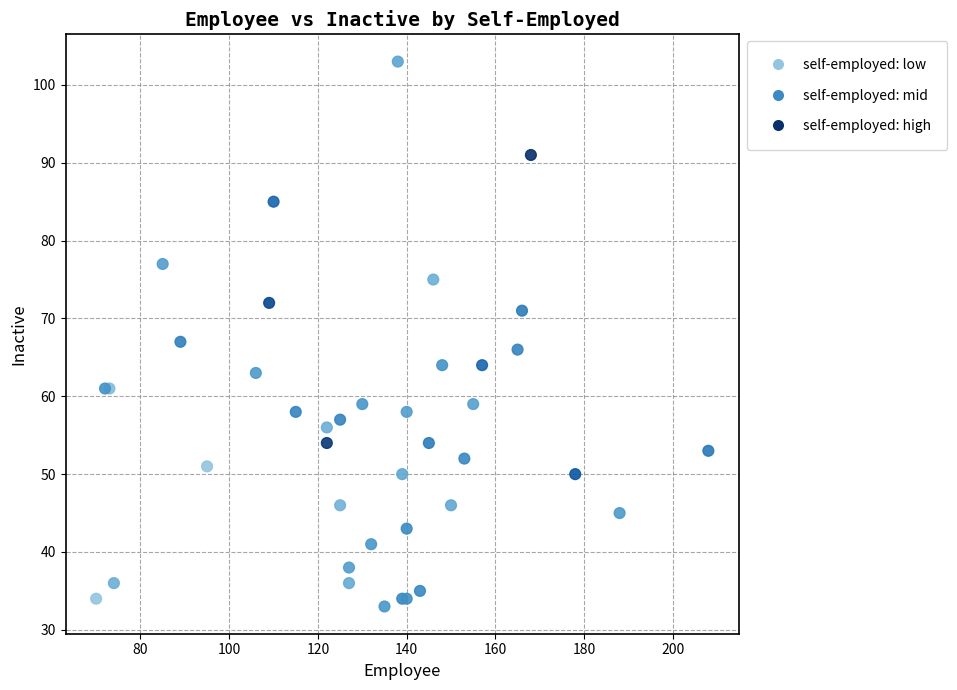

What Y value in the scatter plot is closest to 68?

67